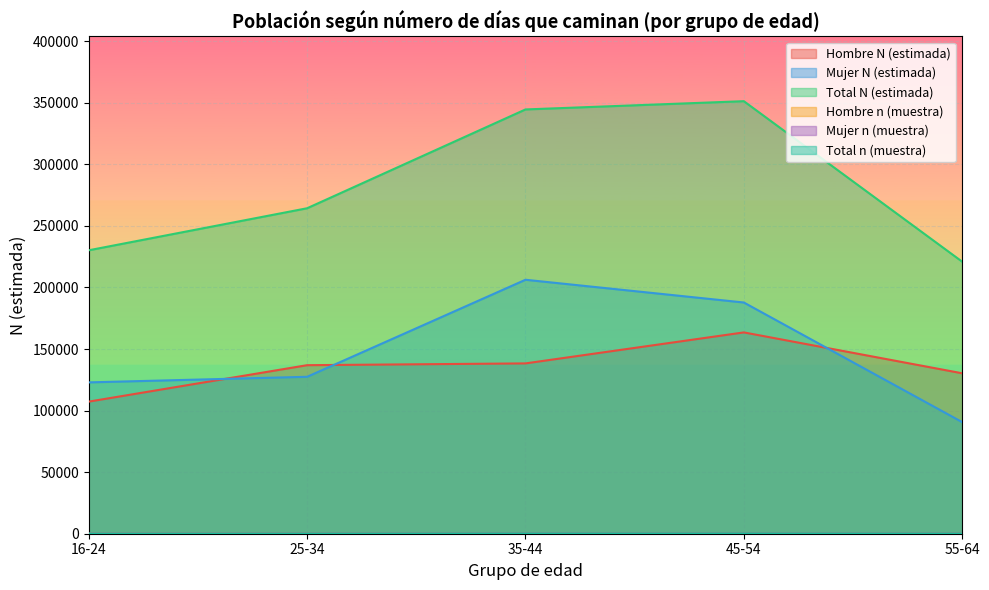

Between 25-34 and 35-44, which series saw the biggest shift?

Total N (estimada)